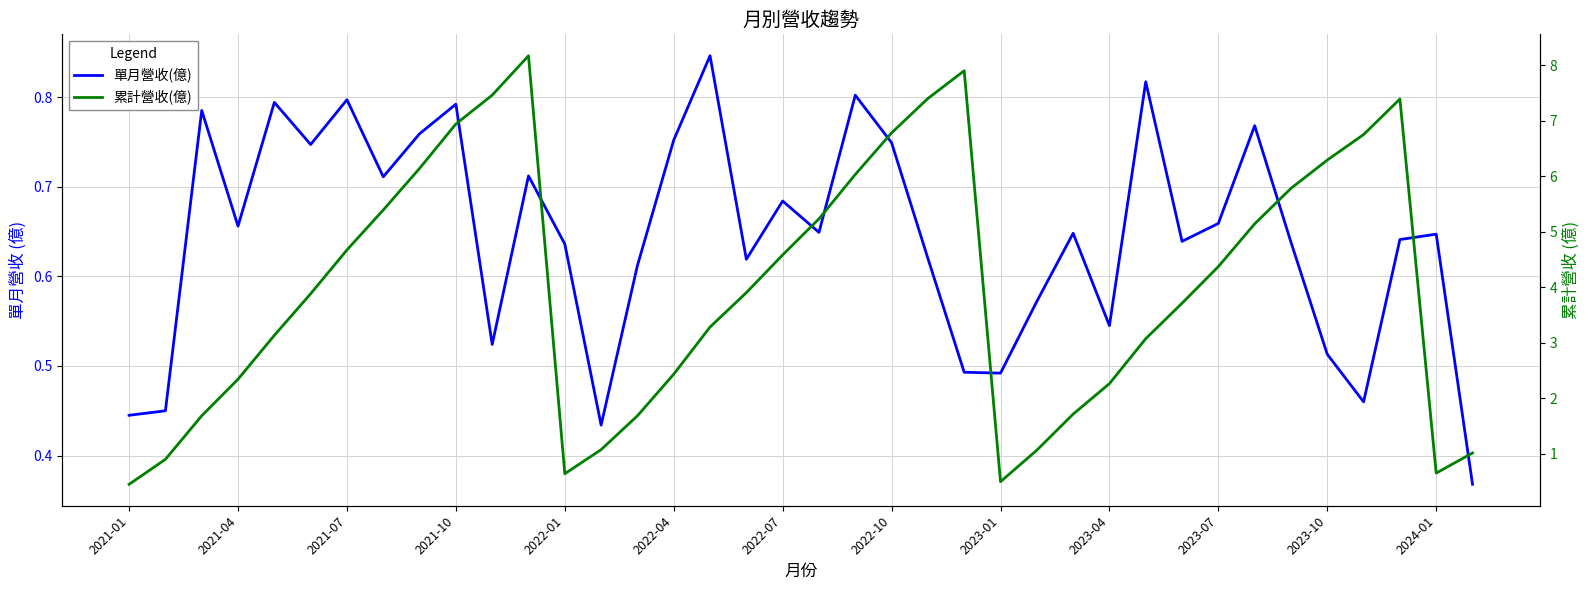

What is the average value of the 單月營收(億) series?

0.6